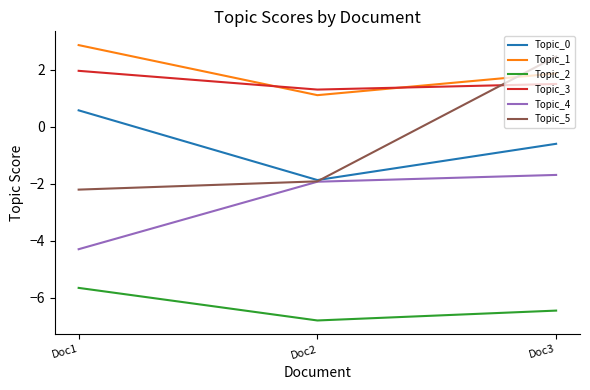

Count the number of categories in the chart.

3